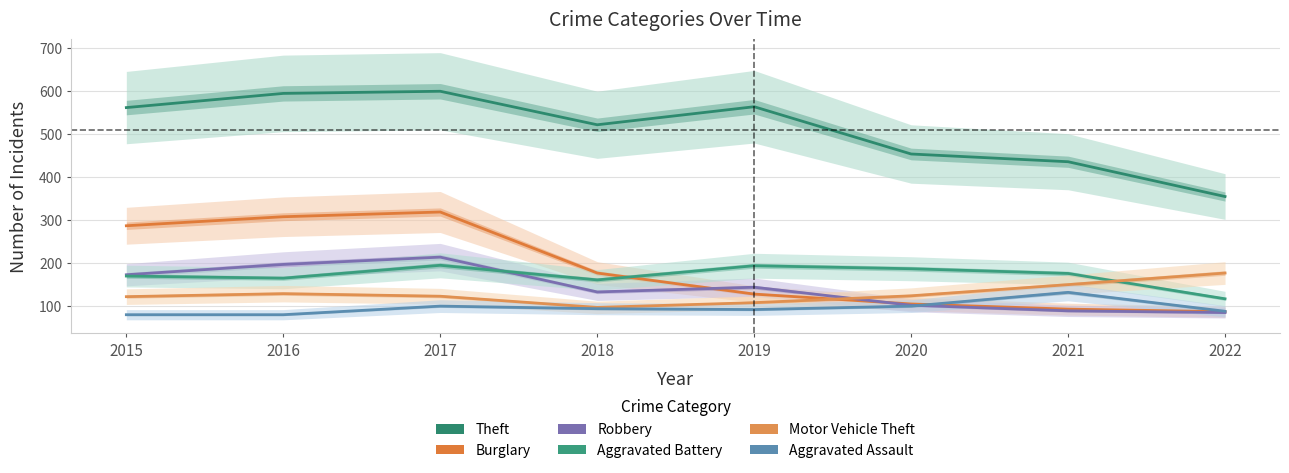

Reading right to left, transcribe all the data shown in this chart.

Theft: 354	435	453	563	521	599	594	561
Burglary: 86	92	104	127	176	318	307	286
Robbery: 84	88	101	143	132	213	196	172
Aggravated Battery: 116	175	186	193	160	194	164	169
Motor Vehicle Theft: 176	149	123	107	96	122	128	121
Aggravated Assault: 87	131	99	91	93	99	79	79